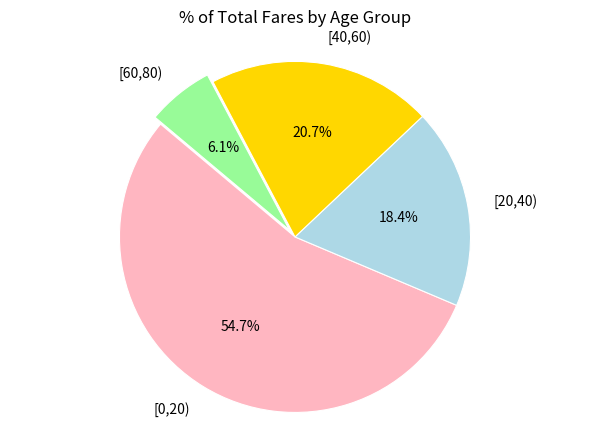

Rank the categories by value from highest to lowest.

[0,20), [40,60), [20,40), [60,80)